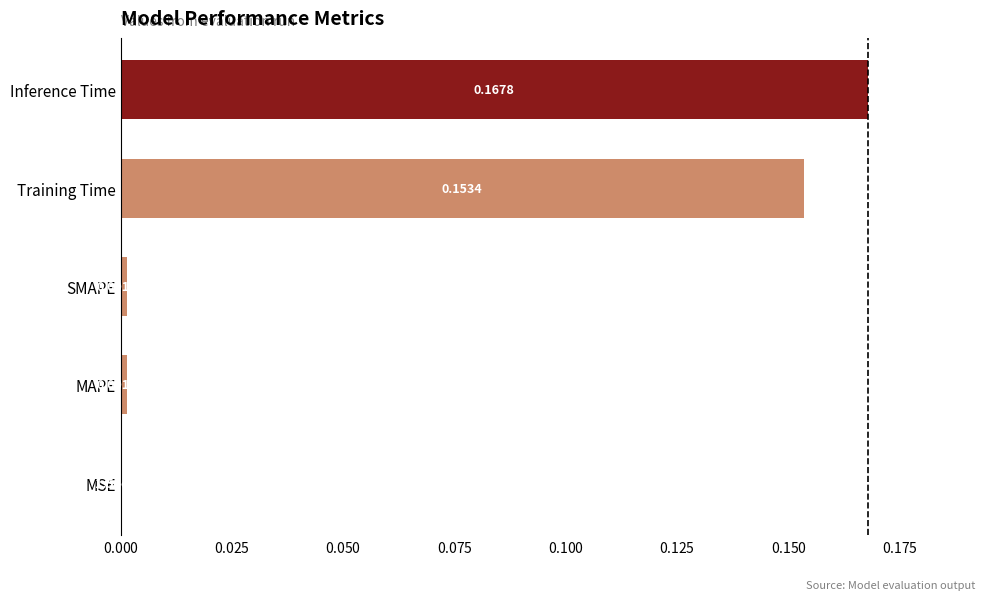

At which label is the value closest to 0?

MSE